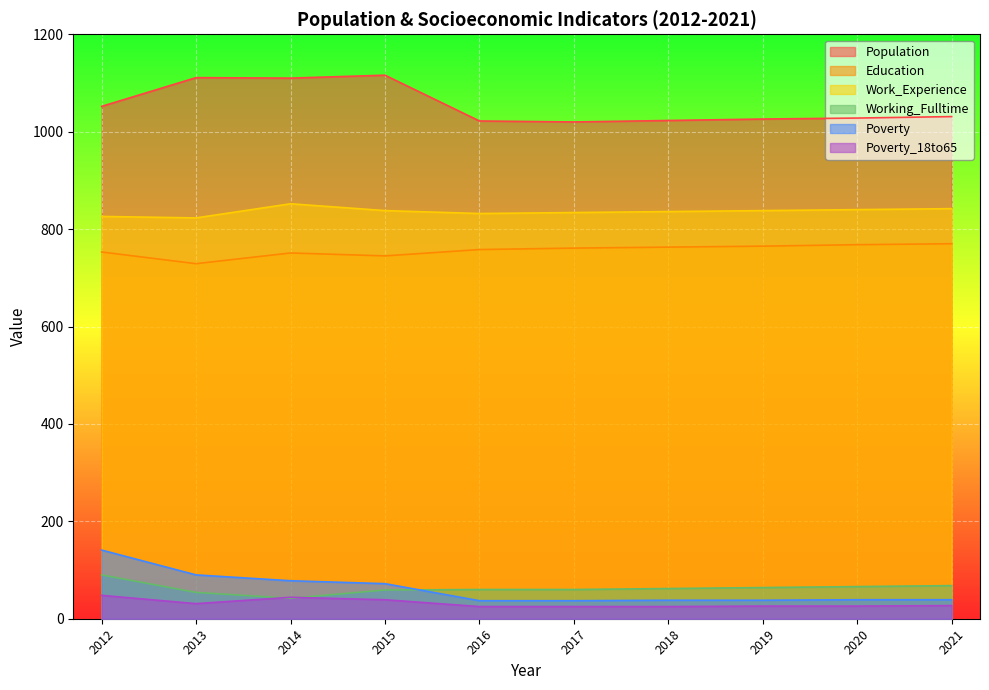

The value of Education at 2014 is 751. True or false?

True